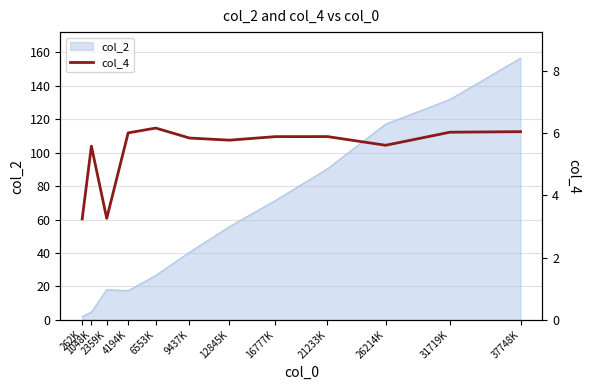

How many values are below 5?

2